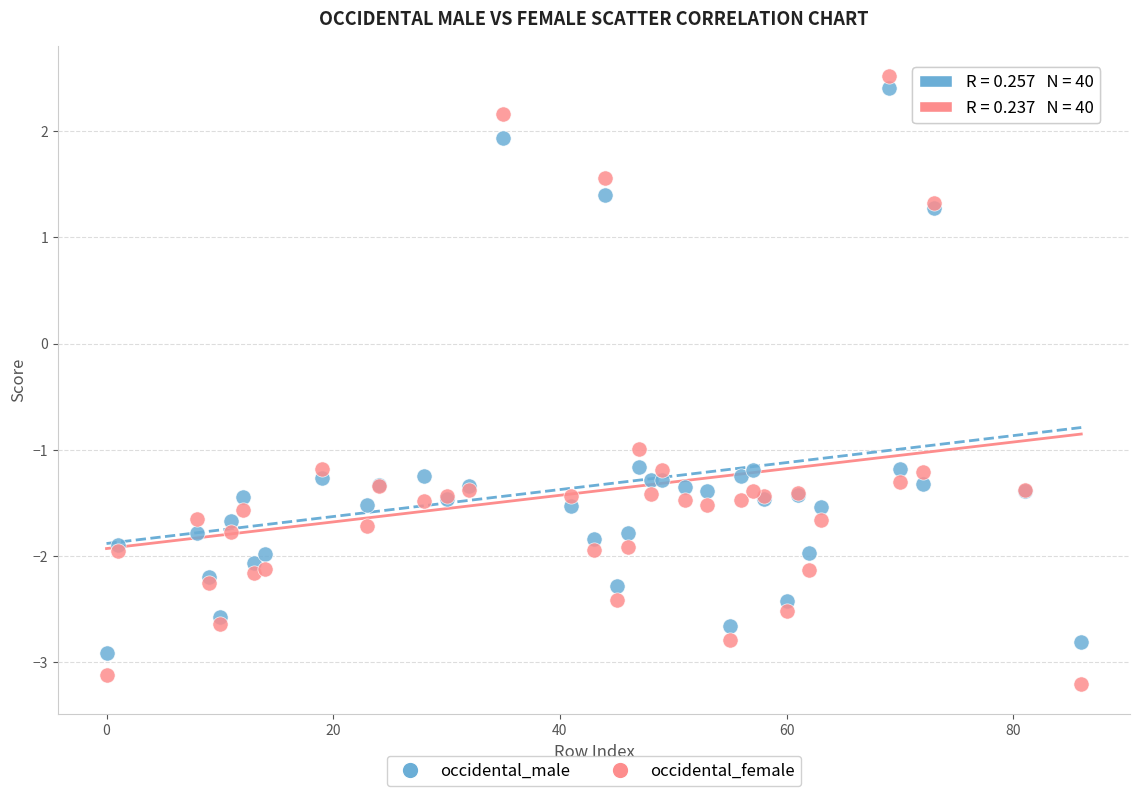

Which series contains the highest Y value?

occidental_female